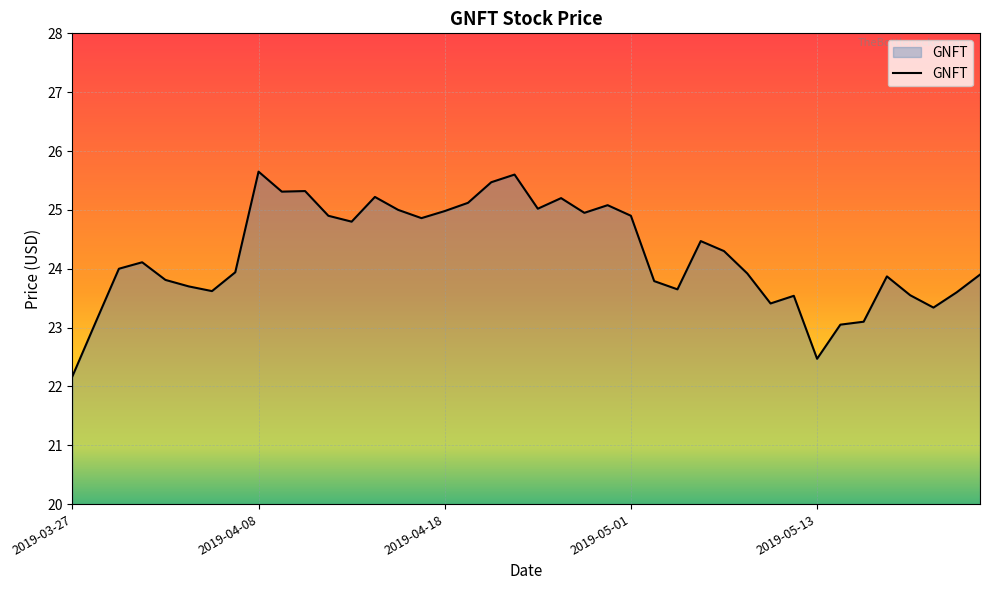

What is the difference between the maximum and minimum values?

3.5